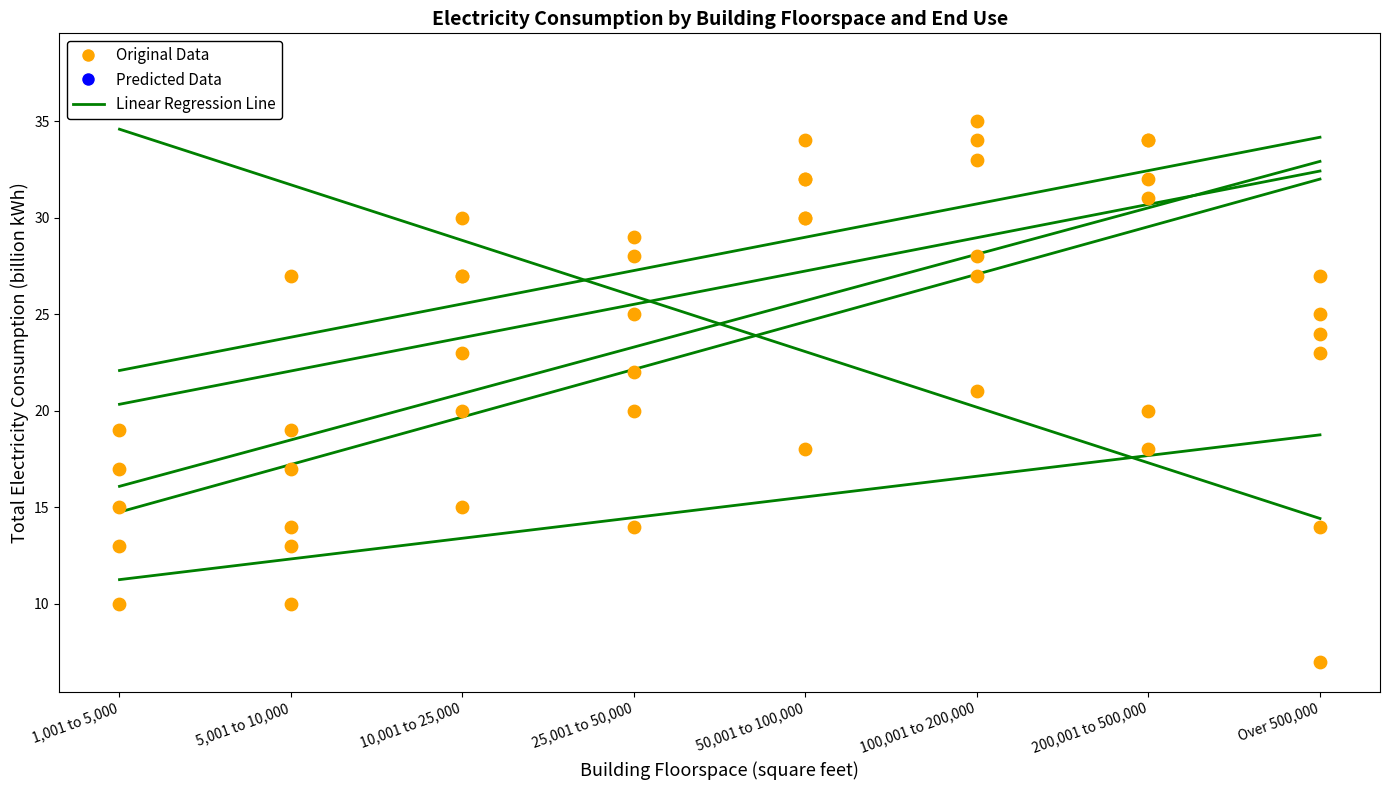

At how many categories does at least one series exceed 15?

8